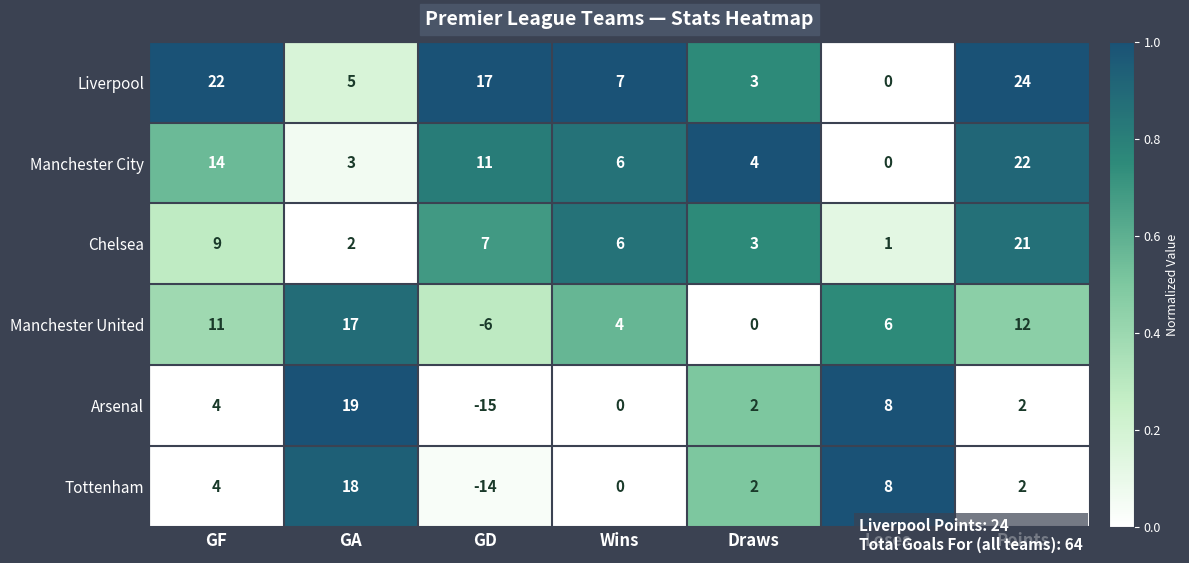

The value of Manchester United at GD is -9. True or false?

False